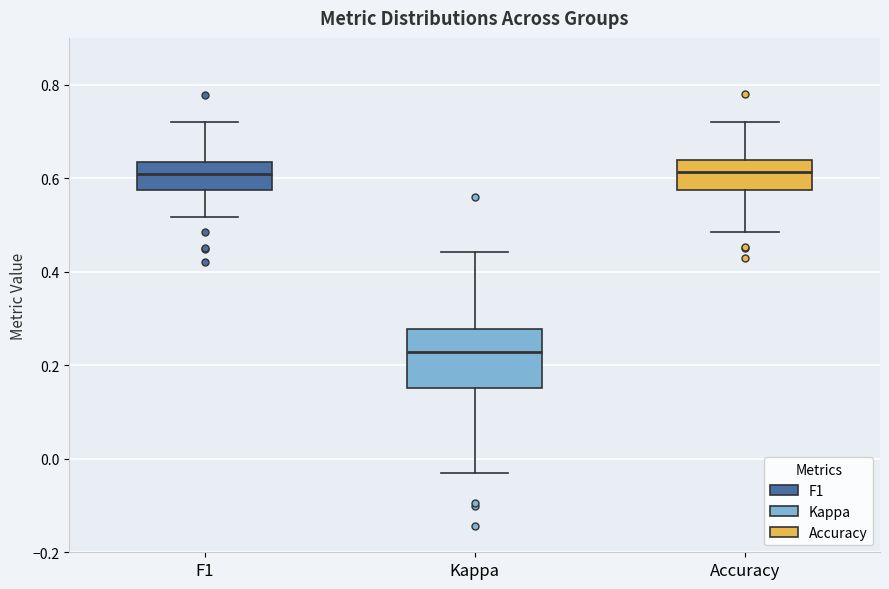

Reading left to right, read every box against the y-axis: the position of its median line, the range the box covers, and the ends of its whiskers. The values are not printed on the chart, so give them approximately, as read against the axis.

F1: median 0.60, box 0.58 to 0.64, whiskers 0.52 to 0.72
Kappa: median 0.22, box 0.16 to 0.28, whiskers -0.04 to 0.44
Accuracy: median 0.62, box 0.58 to 0.64, whiskers 0.48 to 0.72